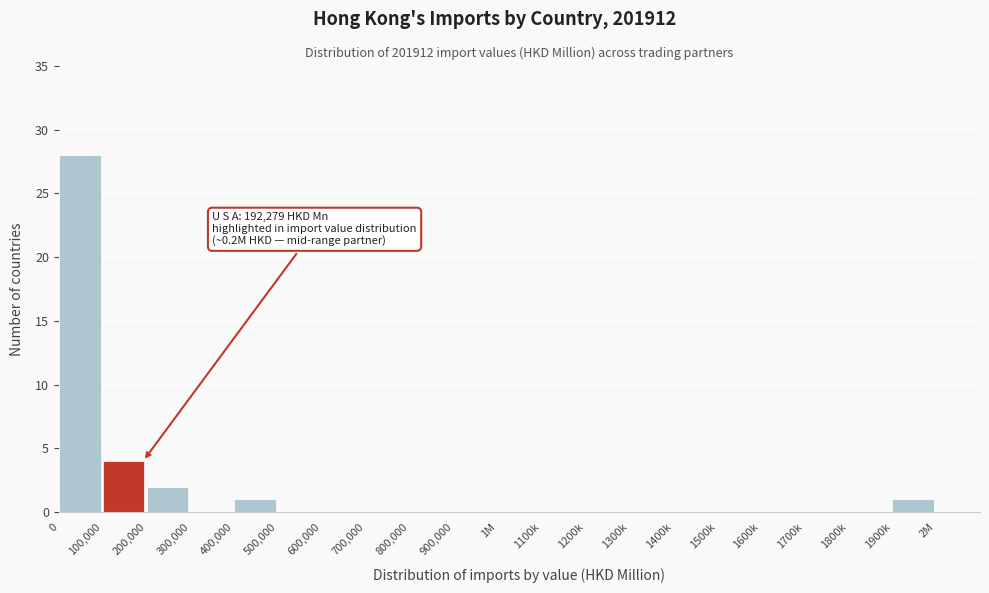

Reading right to left, extract all data points from this chart.

2M=0	1900k=1	1800k=0	1700k=0	1600k=0	1500k=0	1400k=0	1300k=0	1200k=0	1100k=0	1M=0	900,000=0	800,000=0	700,000=0	600,000=0	500,000=0	400,000=1	300,000=0	200,000=2	100,000=4	0=28